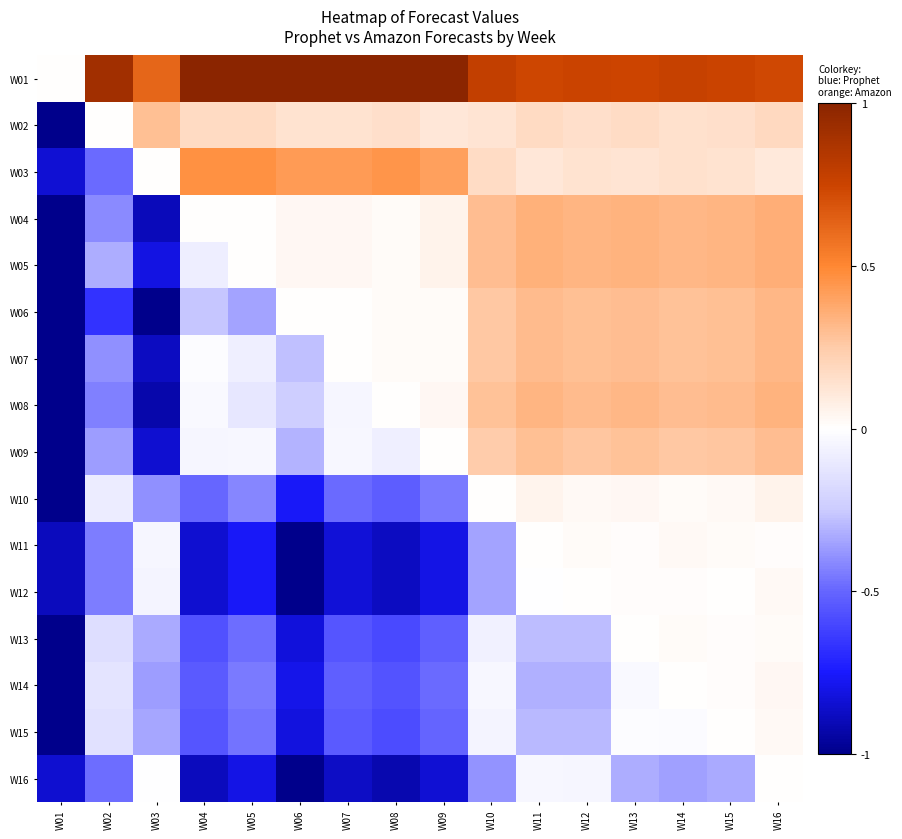

Reading left to right, extract all data points from this chart.

W01: W01=-0.0	W02=0.9	W03=0.6	W04=1.1	W05=1.1	W06=1.0	W07=1.0	W08=1.1	W09=1.0	W10=0.8	W11=0.7	W12=0.8	W13=0.7	W14=0.8	W15=0.8	W16=0.7
W02: W01=-1.3	W02=-0.0	W03=0.3	W04=0.2	W05=0.2	W06=0.1	W07=0.1	W08=0.2	W09=0.1	W10=0.1	W11=0.2	W12=0.2	W13=0.2	W14=0.1	W15=0.2	W16=0.2
W03: W01=-0.8	W02=-0.5	W03=-0.0	W04=0.5	W05=0.5	W06=0.4	W07=0.4	W08=0.4	W09=0.4	W10=0.2	W11=0.1	W12=0.1	W13=0.1	W14=0.1	W15=0.1	W16=0.1
W04: W01=-1.7	W02=-0.4	W03=-0.9	W04=-0.0	W05=0.0	W06=0.0	W07=0.0	W08=0.0	W09=0.1	W10=0.3	W11=0.3	W12=0.3	W13=0.3	W14=0.3	W15=0.3	W16=0.4
W05: W01=-1.7	W02=-0.3	W03=-0.8	W04=-0.1	W05=-0.0	W06=0.0	W07=0.0	W08=0.0	W09=0.1	W10=0.3	W11=0.3	W12=0.3	W13=0.3	W14=0.3	W15=0.3	W16=0.4
W06: W01=-2.0	W02=-0.7	W03=-1.2	W04=-0.3	W05=-0.3	W06=-0.0	W07=0.0	W08=0.0	W09=0.0	W10=0.3	W11=0.3	W12=0.3	W13=0.3	W14=0.3	W15=0.3	W16=0.3
W07: W01=-1.7	W02=-0.4	W03=-0.9	W04=-0.0	W05=-0.1	W06=-0.3	W07=-0.0	W08=0.0	W09=0.0	W10=0.3	W11=0.3	W12=0.3	W13=0.3	W14=0.3	W15=0.3	W16=0.3
W08: W01=-1.8	W02=-0.4	W03=-0.9	W04=-0.0	W05=-0.1	W06=-0.2	W07=-0.0	W08=-0.0	W09=0.0	W10=0.3	W11=0.3	W12=0.3	W13=0.3	W14=0.3	W15=0.3	W16=0.3
W09: W01=-1.7	W02=-0.4	W03=-0.8	W04=-0.0	W05=-0.0	W06=-0.3	W07=-0.0	W08=-0.1	W09=-0.0	W10=0.2	W11=0.3	W12=0.3	W13=0.3	W14=0.3	W15=0.3	W16=0.3
W10: W01=-1.2	W02=-0.1	W03=-0.4	W04=-0.5	W05=-0.4	W06=-0.8	W07=-0.5	W08=-0.5	W09=-0.5	W10=-0.0	W11=0.0	W12=0.0	W13=0.0	W14=0.0	W15=0.0	W16=0.1
W11: W01=-0.9	W02=-0.4	W03=-0.0	W04=-0.8	W05=-0.8	W06=-1.1	W07=-0.8	W08=-0.9	W09=-0.8	W10=-0.4	W11=-0.0	W12=0.0	W13=0.0	W14=0.0	W15=0.0	W16=0.0
W12: W01=-0.9	W02=-0.4	W03=-0.0	W04=-0.8	W05=-0.8	W06=-1.1	W07=-0.8	W08=-0.9	W09=-0.8	W10=-0.3	W11=-0.0	W12=-0.0	W13=0.0	W14=0.0	W15=0.0	W16=0.0
W13: W01=-1.2	W02=-0.2	W03=-0.3	W04=-0.6	W05=-0.5	W06=-0.8	W07=-0.5	W08=-0.6	W09=-0.5	W10=-0.1	W11=-0.3	W12=-0.3	W13=-0.0	W14=0.0	W15=0.0	W16=0.0
W14: W01=-1.2	W02=-0.1	W03=-0.4	W04=-0.5	W05=-0.4	W06=-0.8	W07=-0.5	W08=-0.6	W09=-0.5	W10=-0.0	W11=-0.3	W12=-0.3	W13=-0.0	W14=-0.0	W15=0.0	W16=0.0
W15: W01=-1.2	W02=-0.1	W03=-0.3	W04=-0.6	W05=-0.5	W06=-0.8	W07=-0.5	W08=-0.6	W09=-0.5	W10=-0.1	W11=-0.3	W12=-0.3	W13=-0.0	W14=-0.0	W15=-0.0	W16=0.0
W16: W01=-0.8	W02=-0.5	W03=-0.0	W04=-0.9	W05=-0.8	W06=-1.2	W07=-0.9	W08=-0.9	W09=-0.8	W10=-0.4	W11=-0.0	W12=-0.0	W13=-0.3	W14=-0.4	W15=-0.3	W16=-0.0